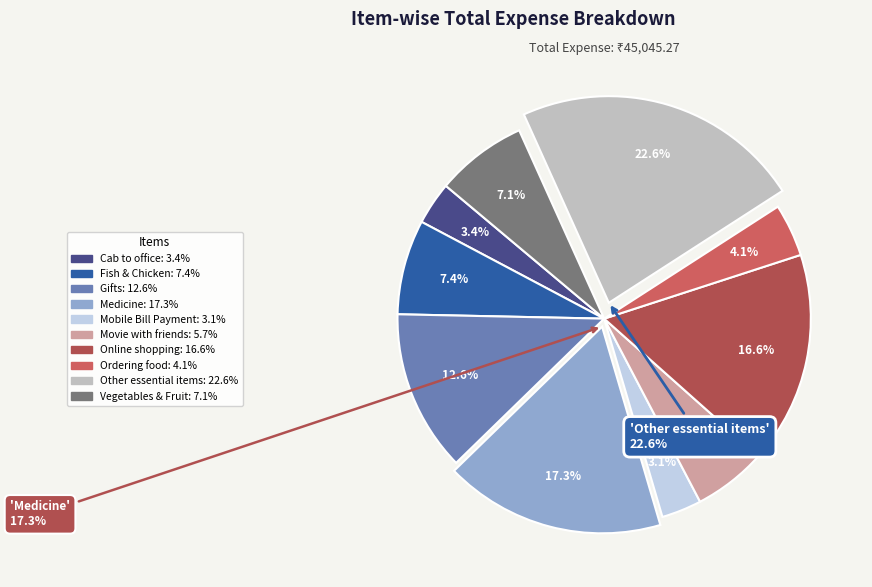

Is there a majority slice in this chart?

No